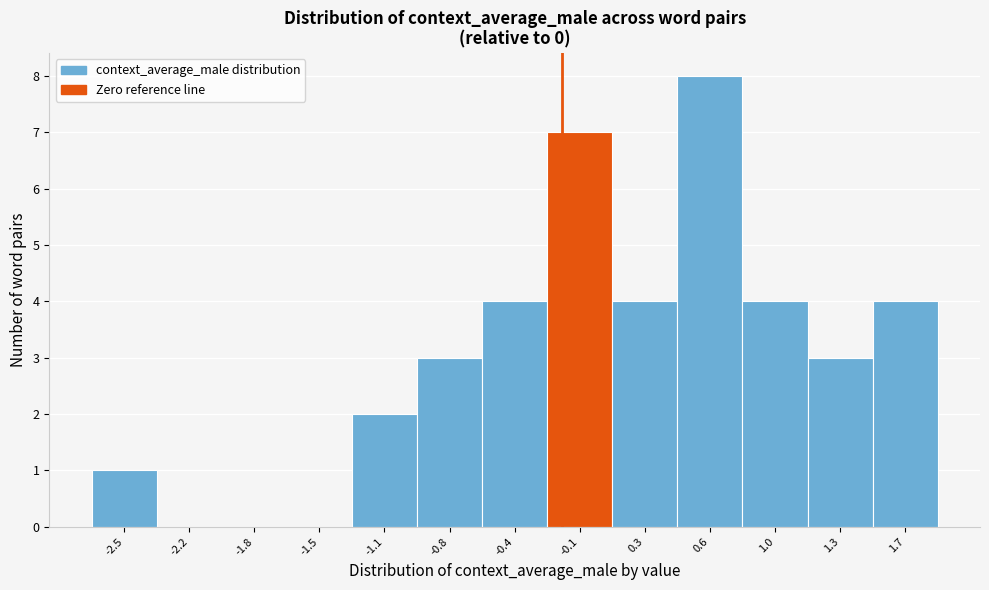

Reading right to left, what are all the values shown in this chart?

1.7=4	1.3=3	1.0=4	0.6=8	0.3=4	-0.1=7	-0.4=4	-0.8=3	-1.1=2	-1.5=0	-1.8=0	-2.2=0	-2.5=1